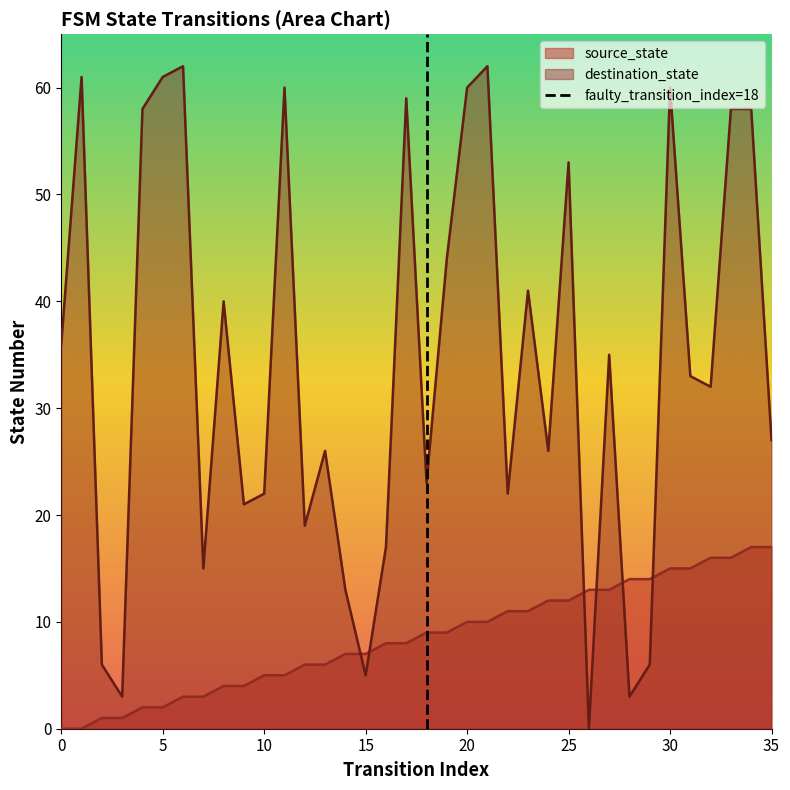

The value of destination_state at 35 is 43. True or false?

False